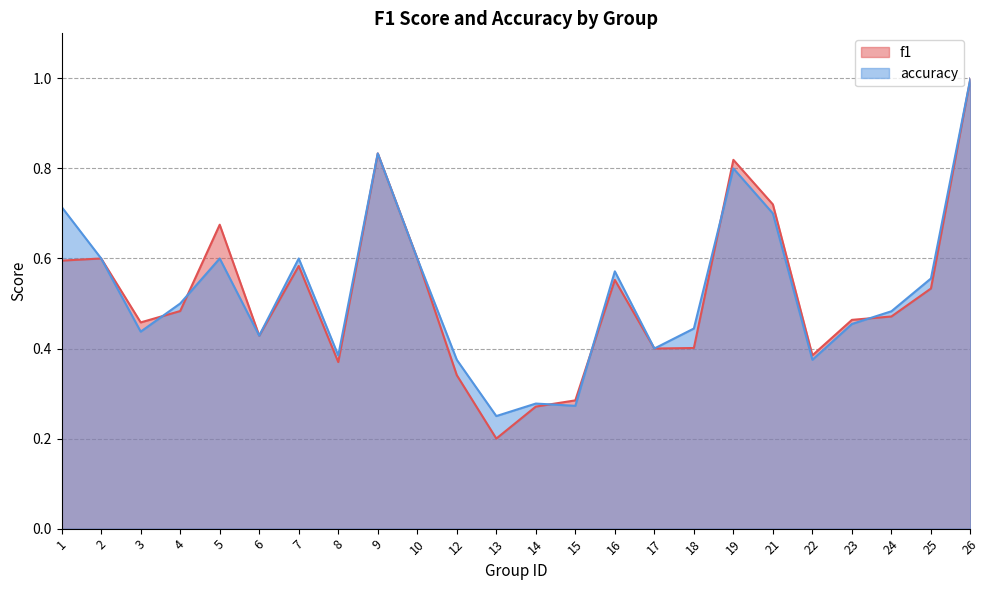

What is the spread (max minus min) of values at 5?

0.1